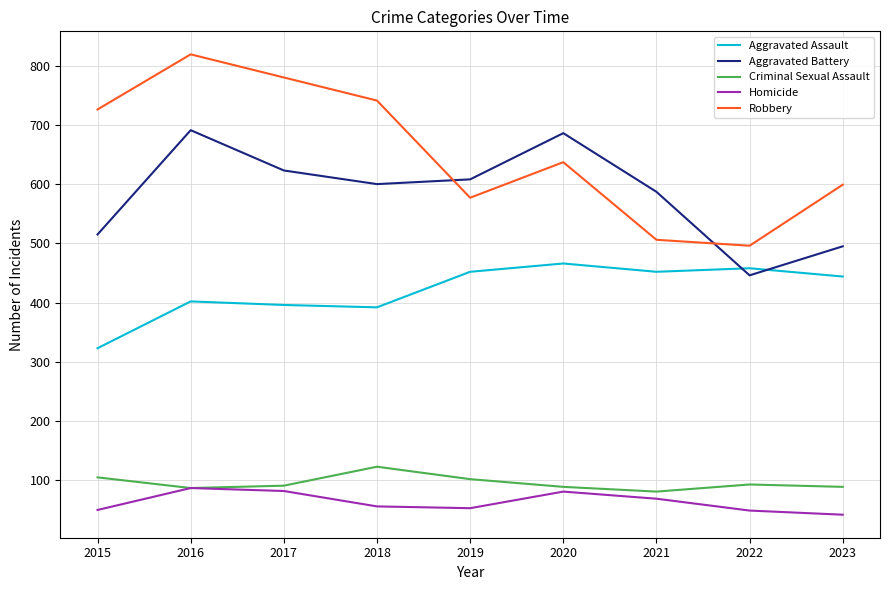

In Aggravated Assault, how many points are lower than both neighbors (excluding endpoints)?

2